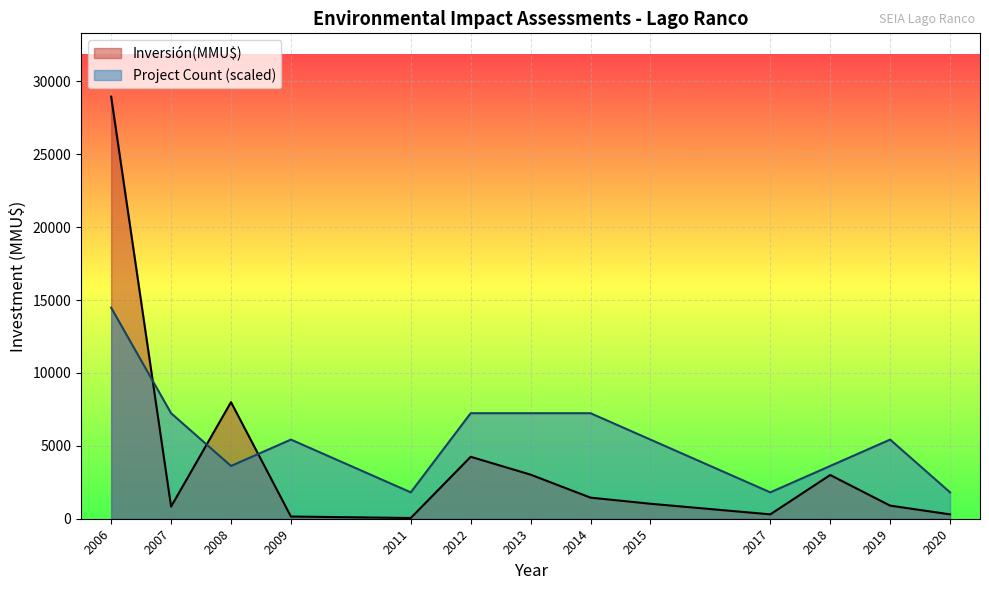

How many series are shown in this chart?

2